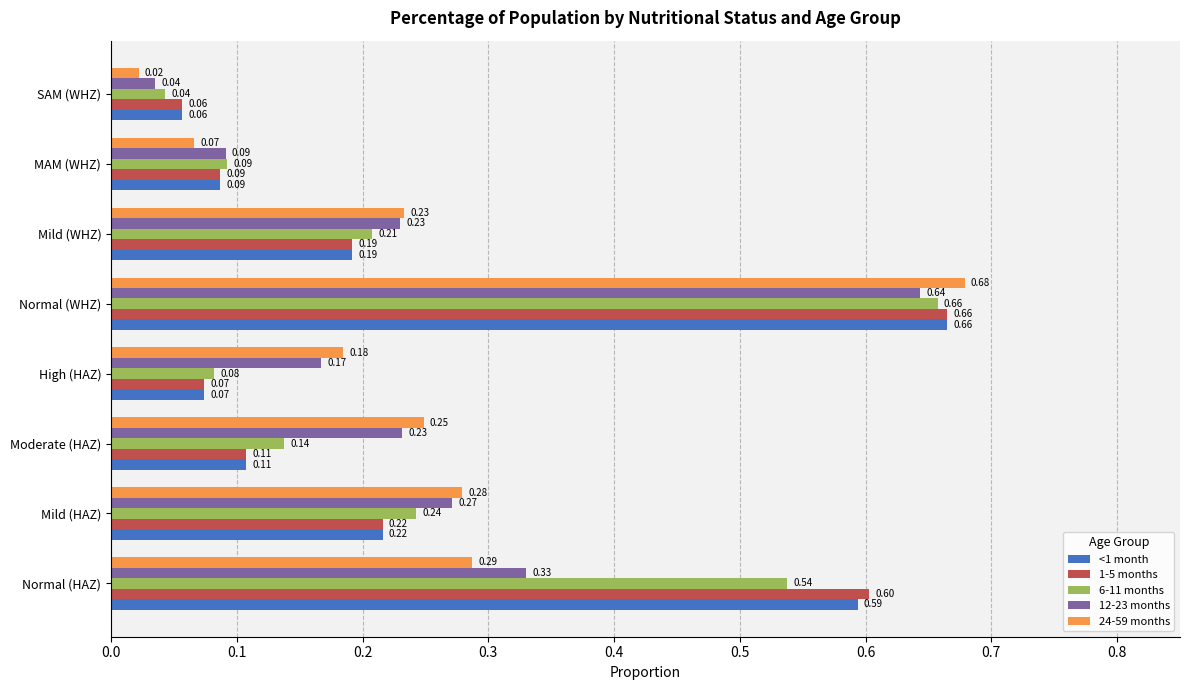

What is the total value across all series at Normal (HAZ)?

2.4